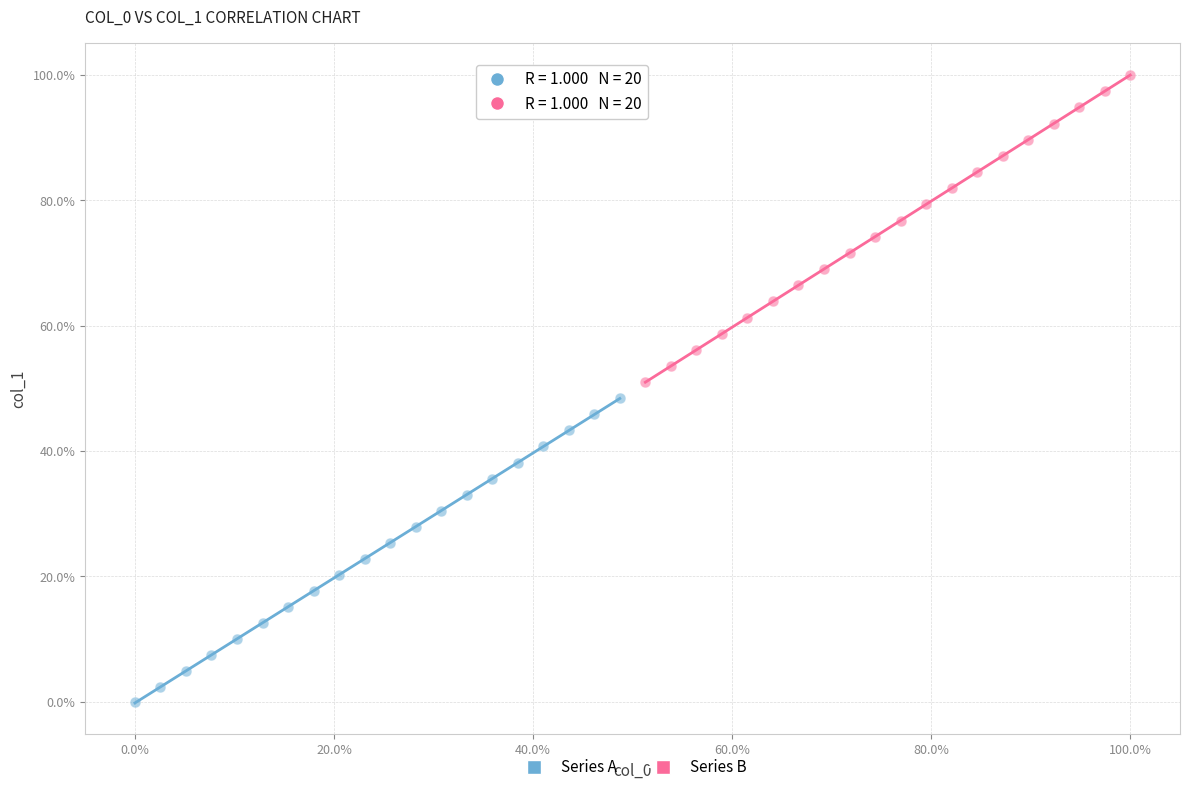

Which series contains the highest Y value?

Series B